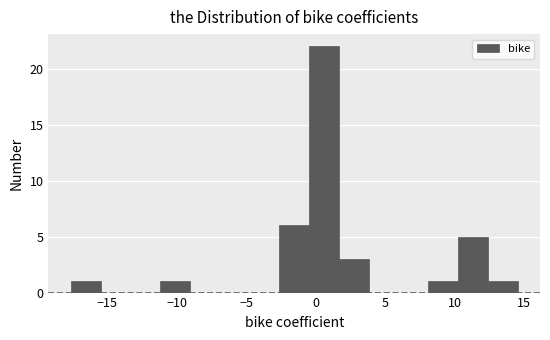

Reading left to right, list every bar in this chart as the range it spans on the x-axis followed by its height. Neither the bar edges nor the heights are printed on the chart, so give them approximately, as read against the axes.

-17.5 to -15.5: 1
-15.5 to -13.5: 0
-13.5 to -11.0: 0
-11.0 to -9.0: 1
-9.0 to -7.0: 0
-7.0 to -5.0: 0
-5.0 to -2.5: 0
-2.5 to -0.5: 6
-0.5 to 1.5: 22
1.5 to 4.0: 3
4.0 to 6.0: 0
6.0 to 8.0: 0
8.0 to 10.0: 1
10.0 to 12.5: 5
12.5 to 14.5: 1